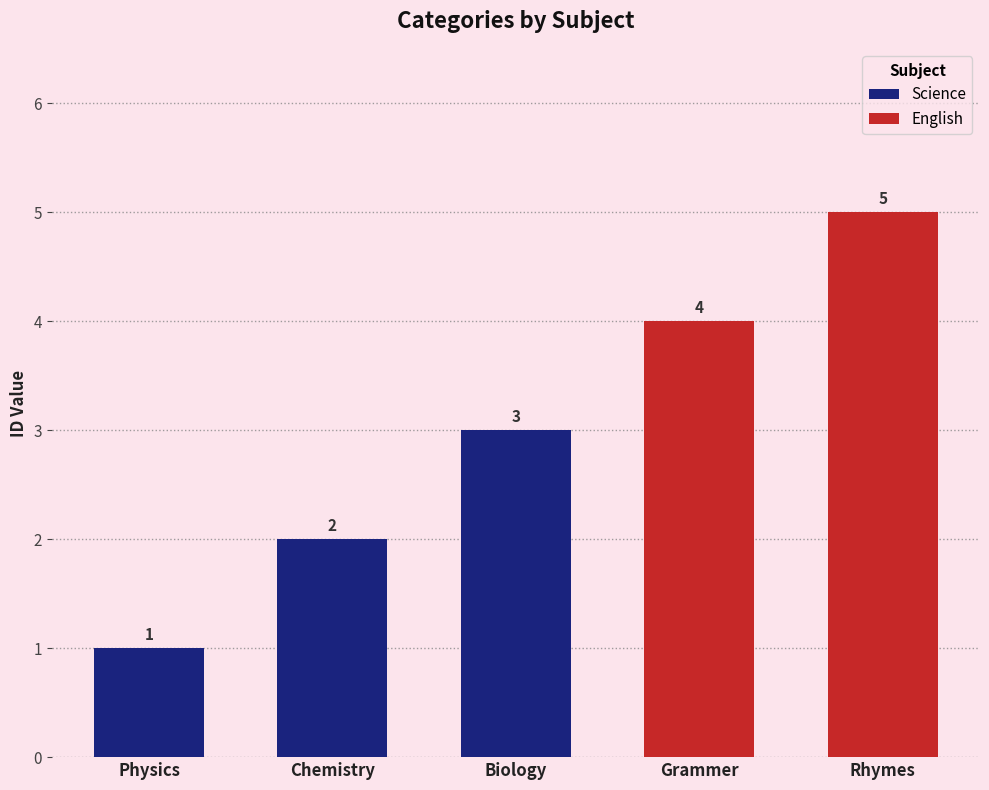

Is it true that the value at Biology is 5?

False